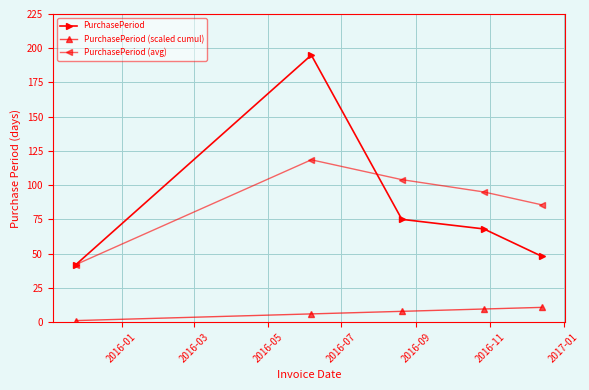

What is the value of the PurchasePeriod point at the 4th from the left?

68.0